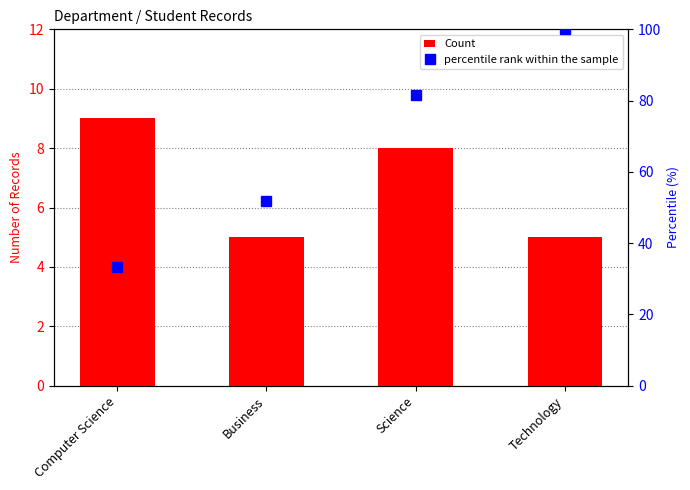

List the labels in order of value, smallest first.

Business, Technology, Science, Computer Science